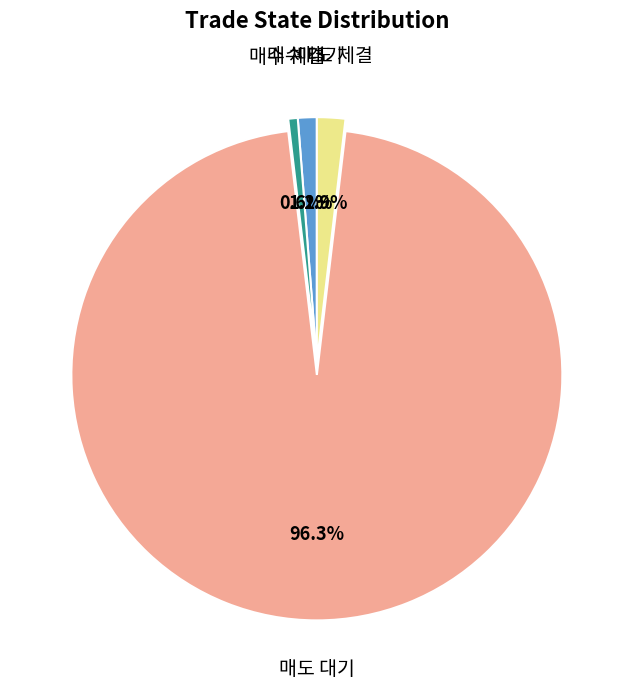

Rank the categories by value from lowest to highest.

매수 체결, 매수 대기, 매도 체결, 매도 대기